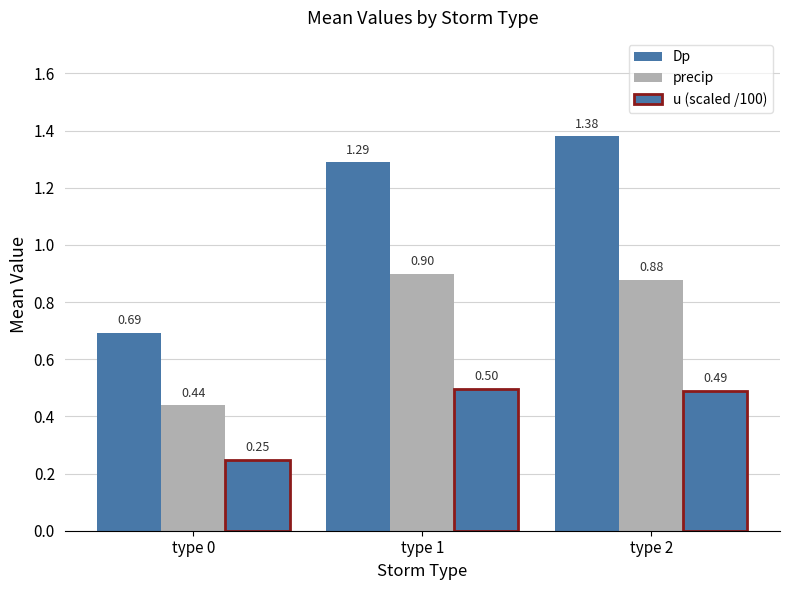

Count the precip values in the range 0 to 1.

3